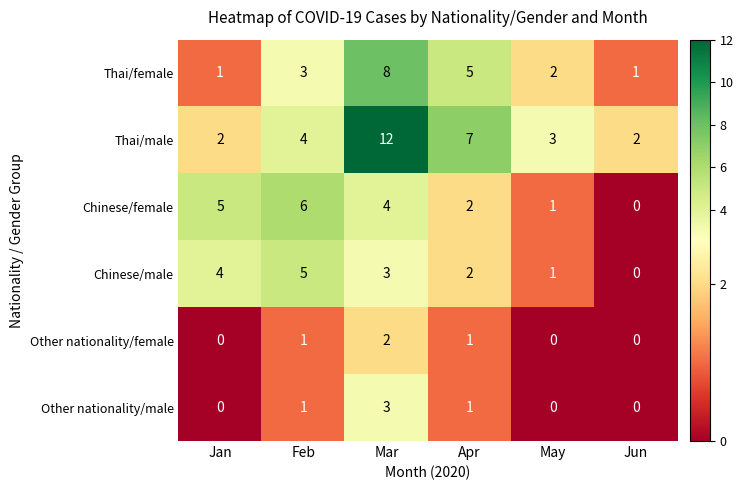

What is the maximum value shown in the chart?

12